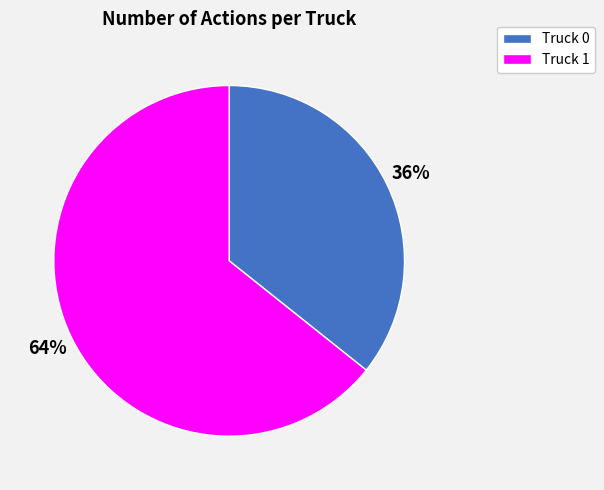

Between Truck 0 and Truck 1, which is larger?

Truck 1